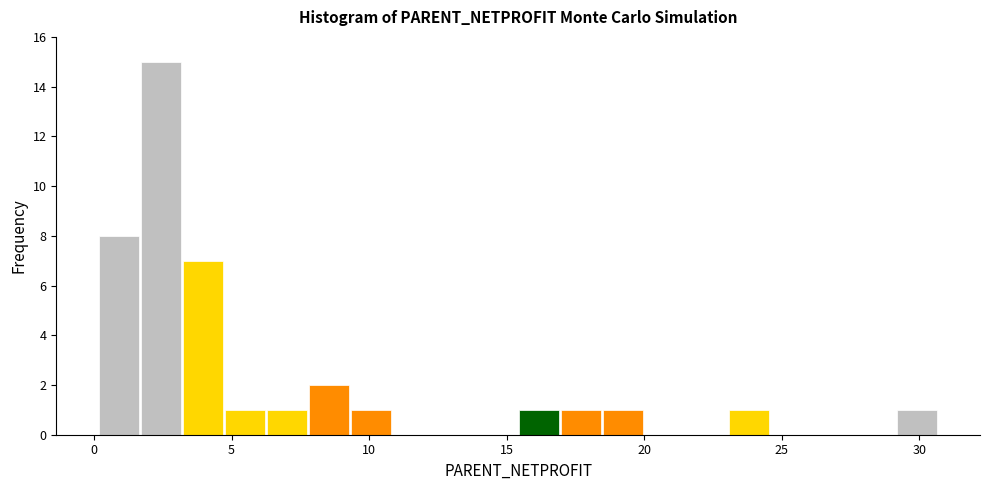

Read against the x-axis, roughly where is the centre of the tallest bar?

2.5